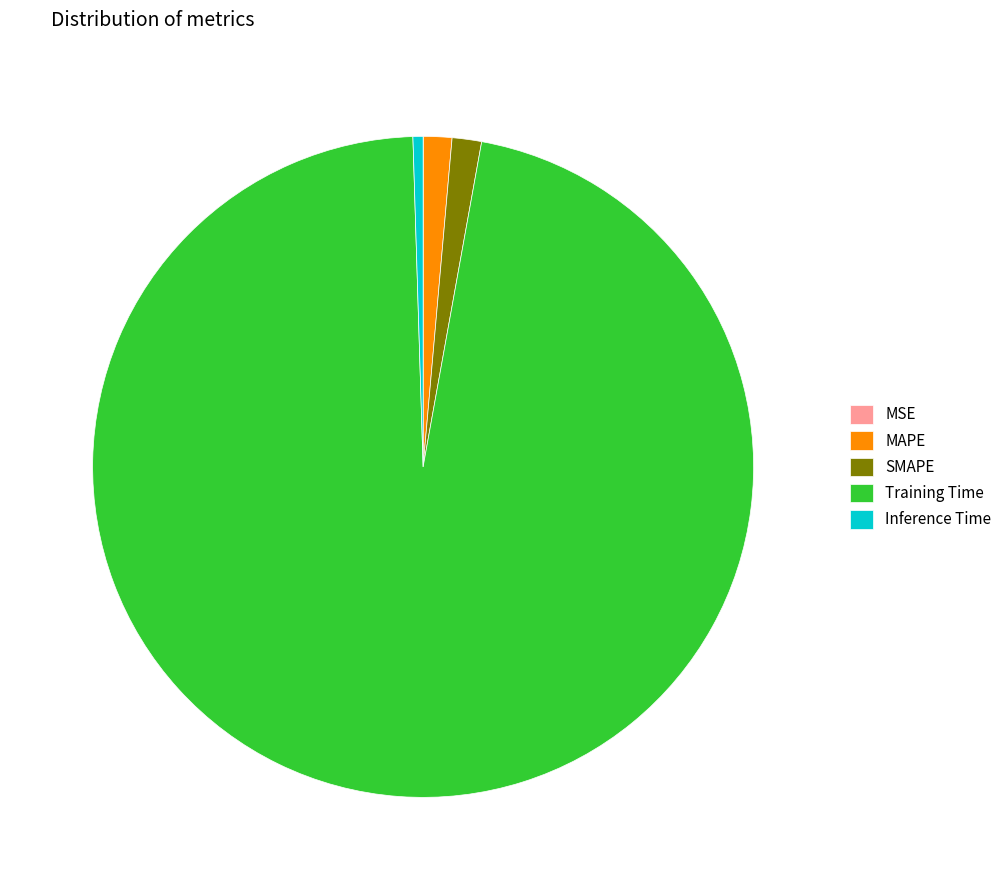

Is the sum of Training Time and Inference Time greater than half?

Yes